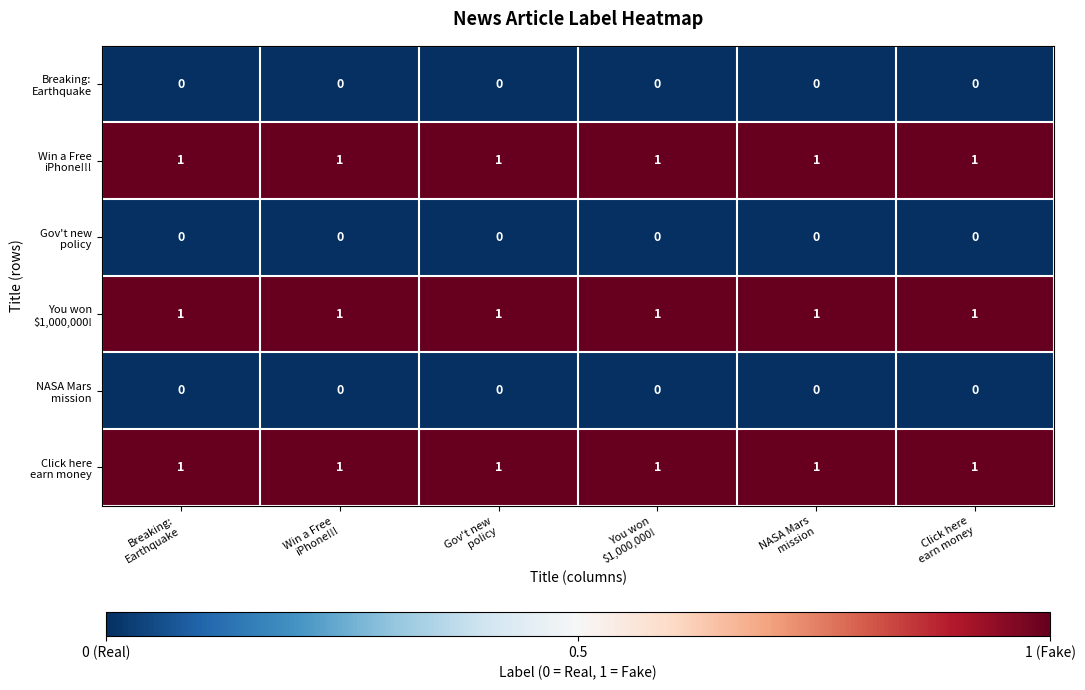

At how many categories does at least one series exceed 0?

6